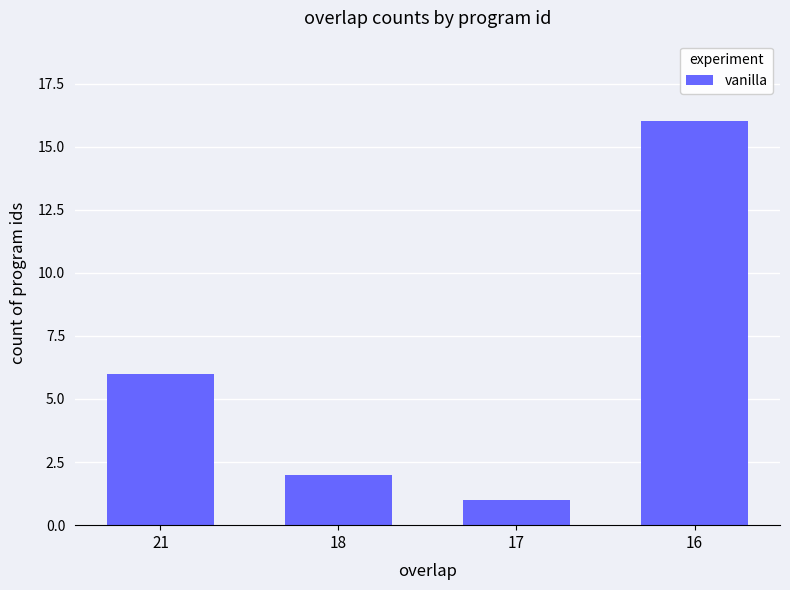

Reading right to left, extract all data points from this chart.

16=16	17=1	18=2	21=6